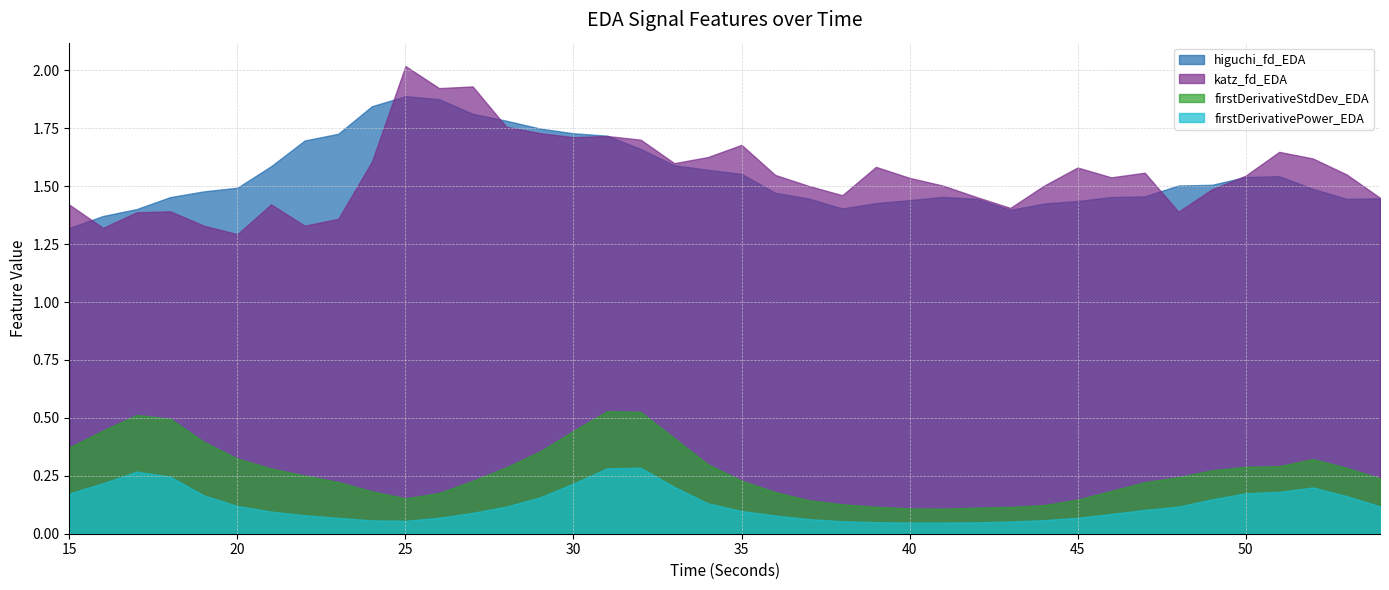

Is the value of katz_fd_EDA at 19 greater than the value of higuchi_fd_EDA at 33?

No